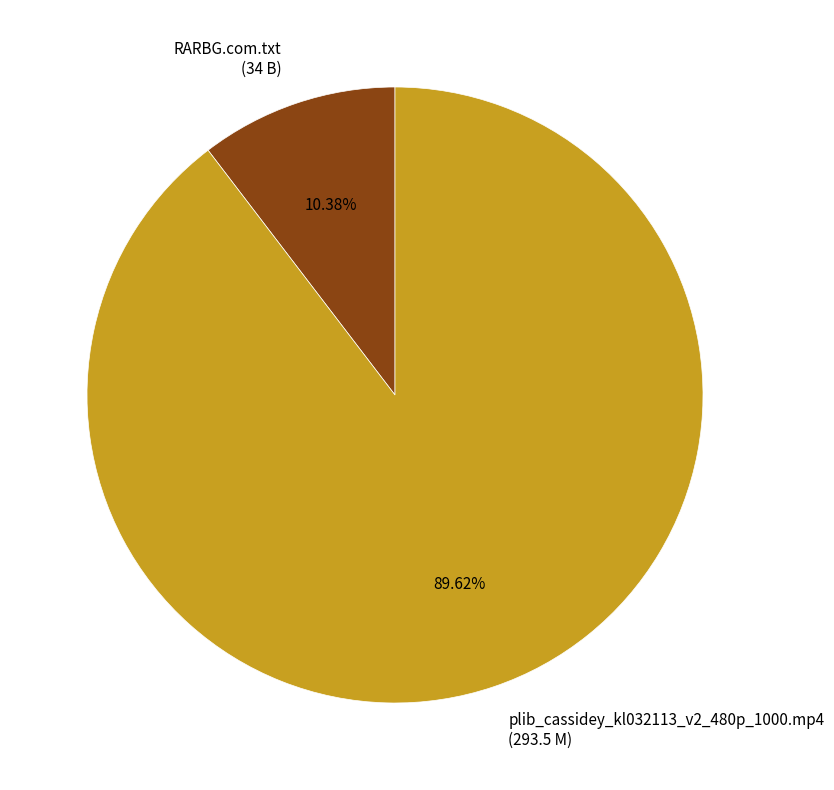

What percentage is the RARBG.com.txt slice, to the nearest percent?

10%